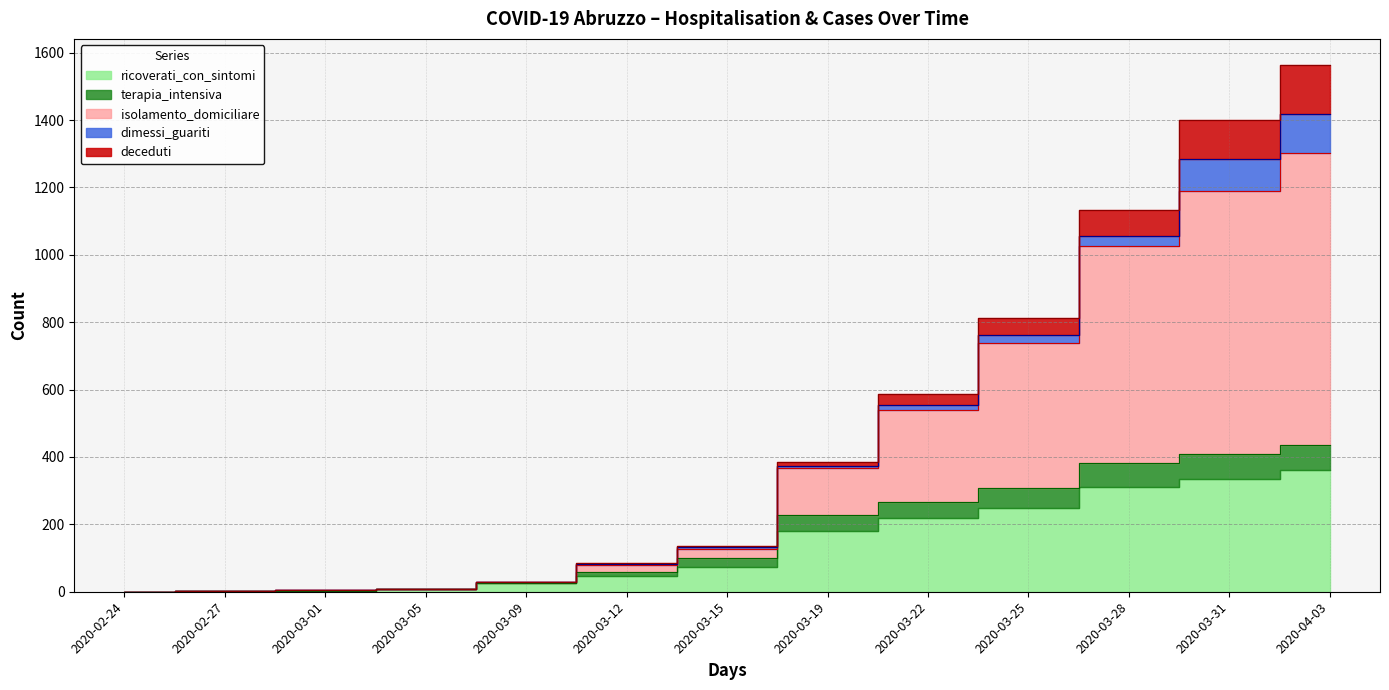

Between 2020-03-05 and 2020-02-24, which is larger?

2020-03-05